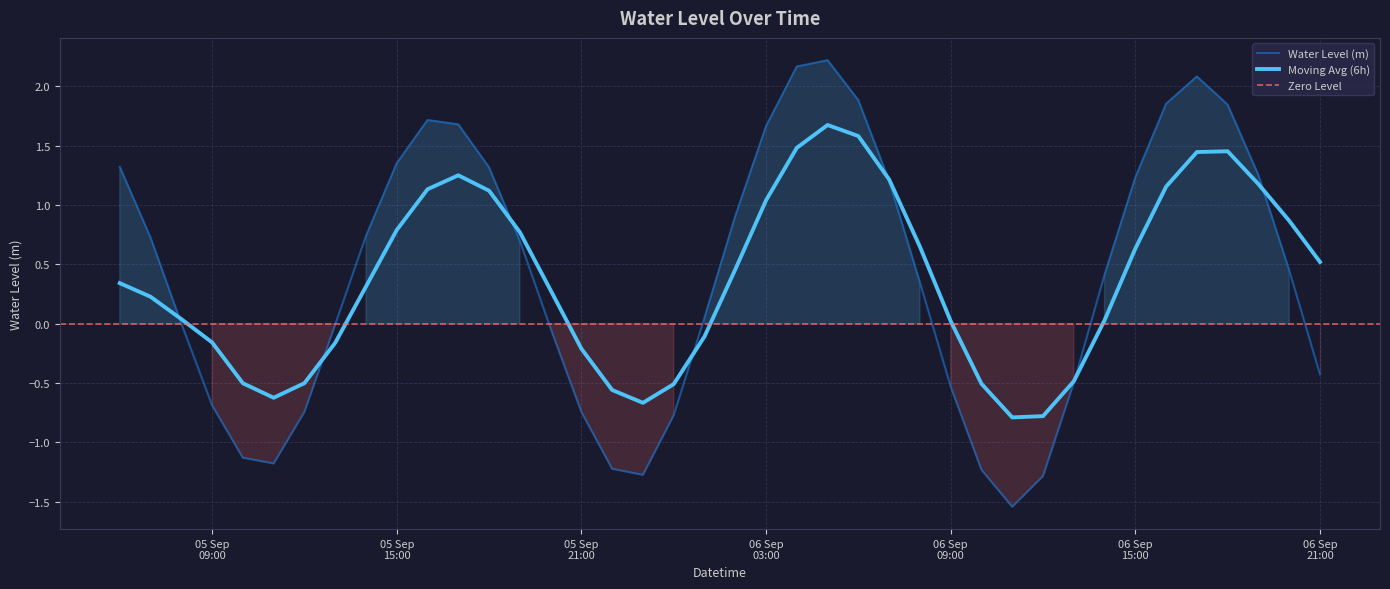

How many values exceed 0?

24